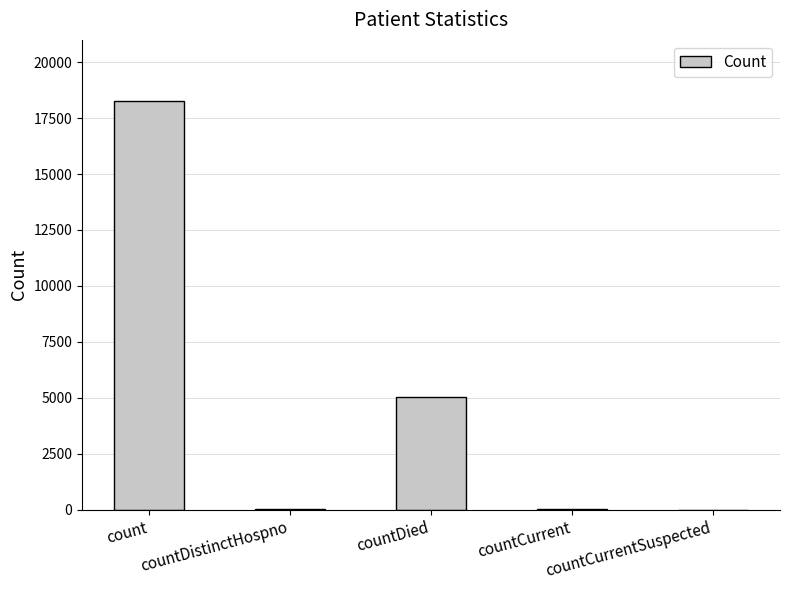

What is the greatest value displayed?

18254